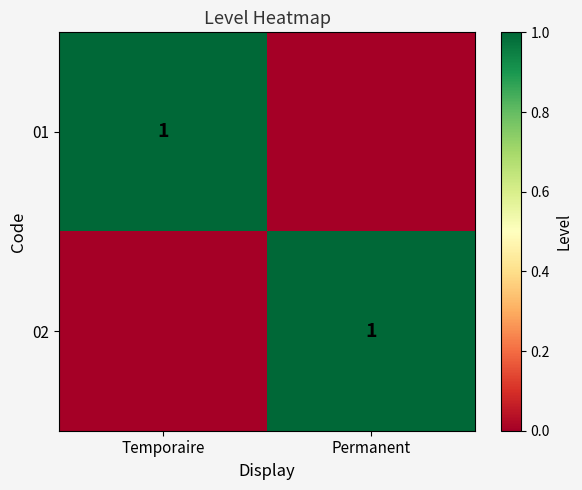

The 01 series shows 1 at Temporaire. True or false?

True